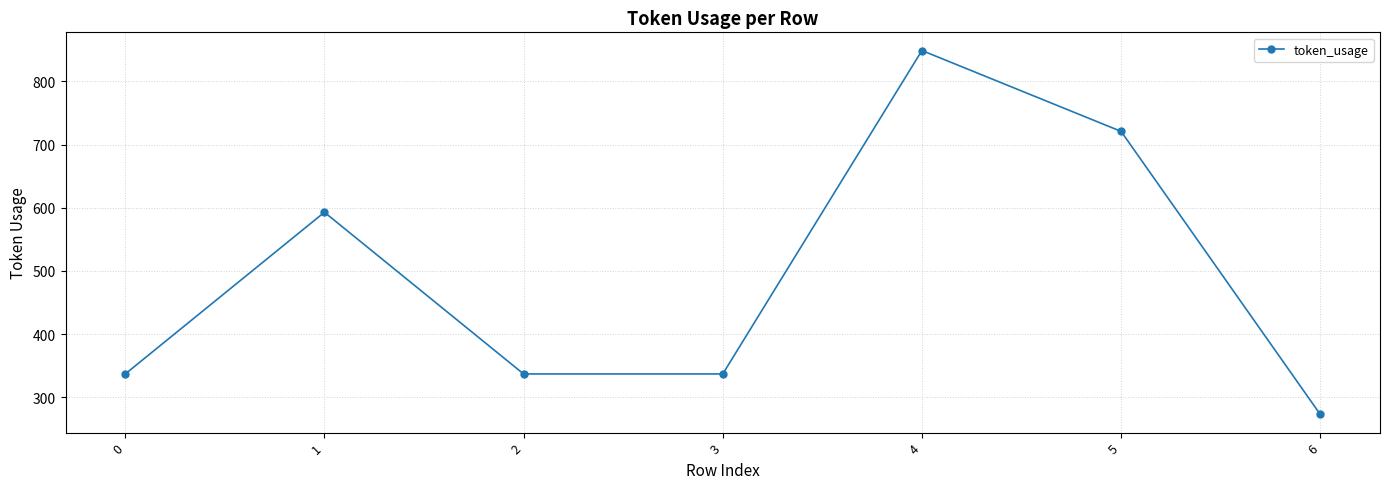

Reading right to left, extract all data points from this chart.

273	721	849	337	337	593	337